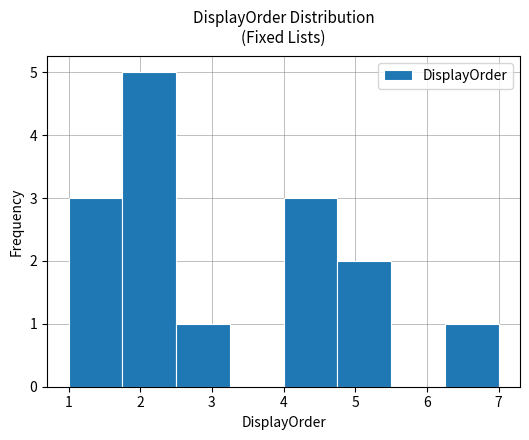

Over which range of the x-axis is the bar tallest?

1.75 to 2.50